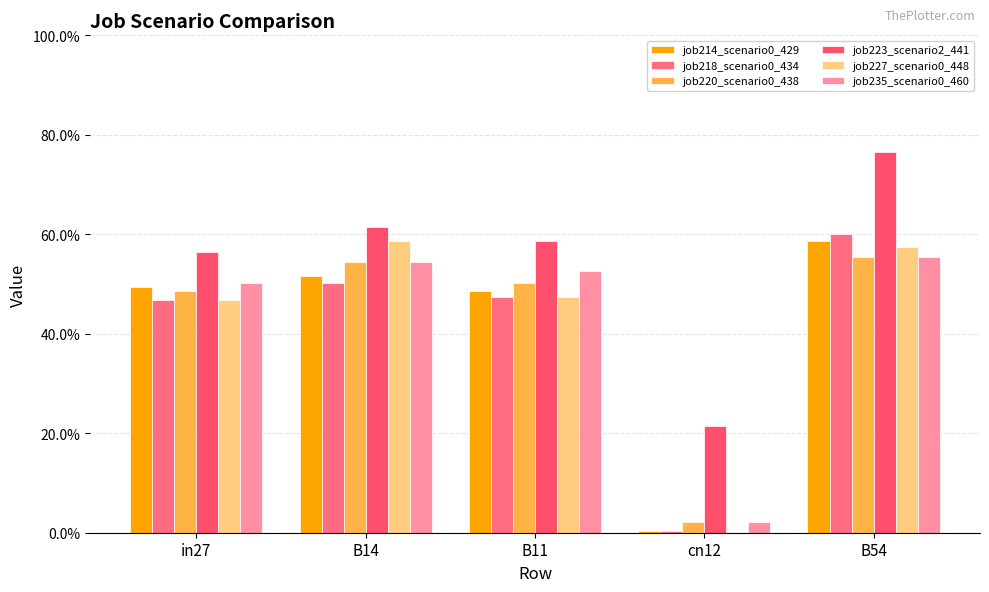

Rank the series at cn12 from lowest to highest value.

job227_scenario0_448, job214_scenario0_429, job218_scenario0_434, job220_scenario0_438, job235_scenario0_460, job223_scenario2_441